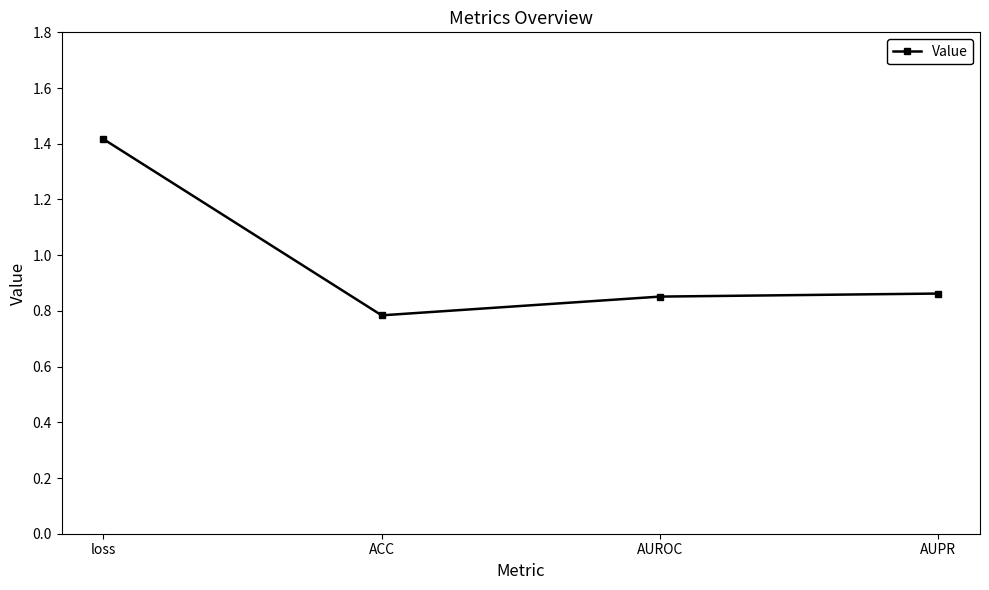

What is the label of the 3rd point from the left?

AUROC